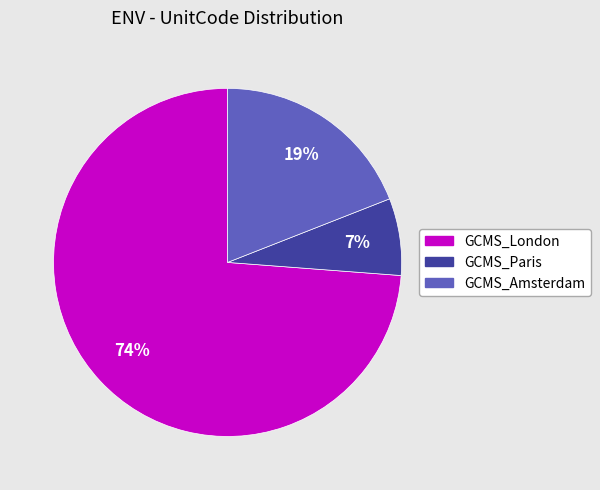

Which category has the biggest portion of the pie?

GCMS_London